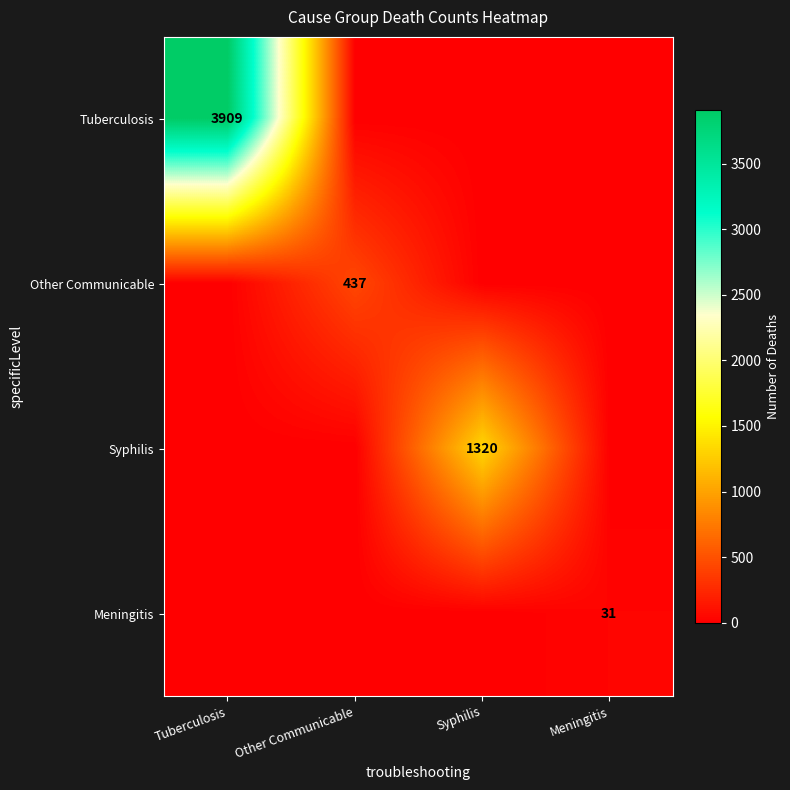

The Tuberculosis series shows 2661 at Tuberculosis. True or false?

False